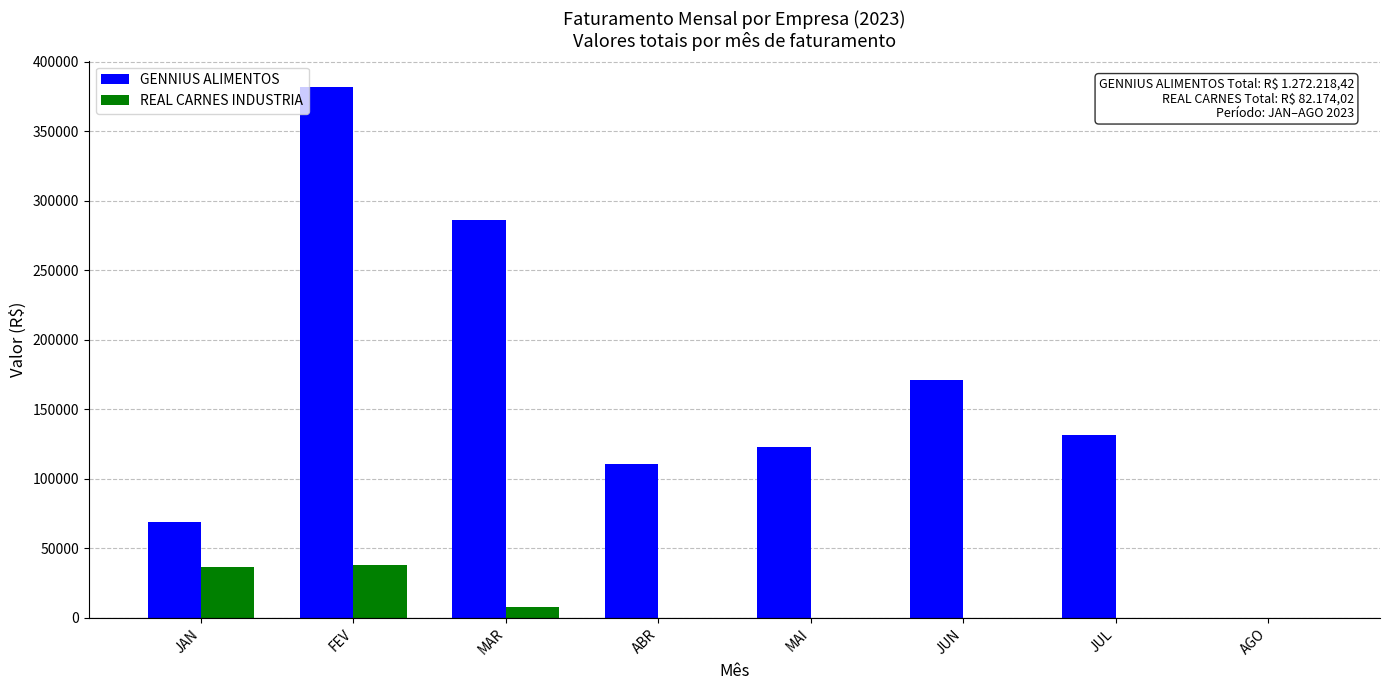

Where is GENNIUS ALIMENTOS nearest to the value 190876?

JUN